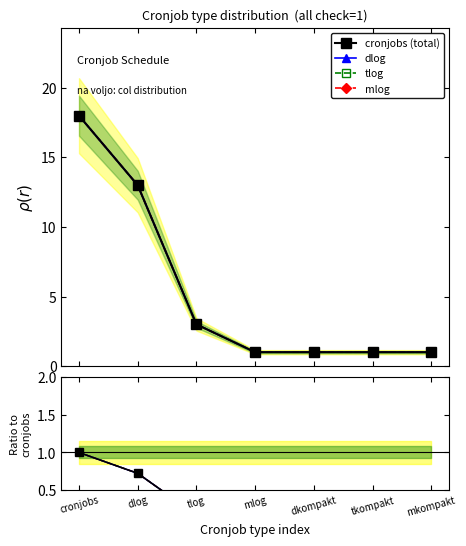

Does the chart display data point markers on the line(s)?

Yes